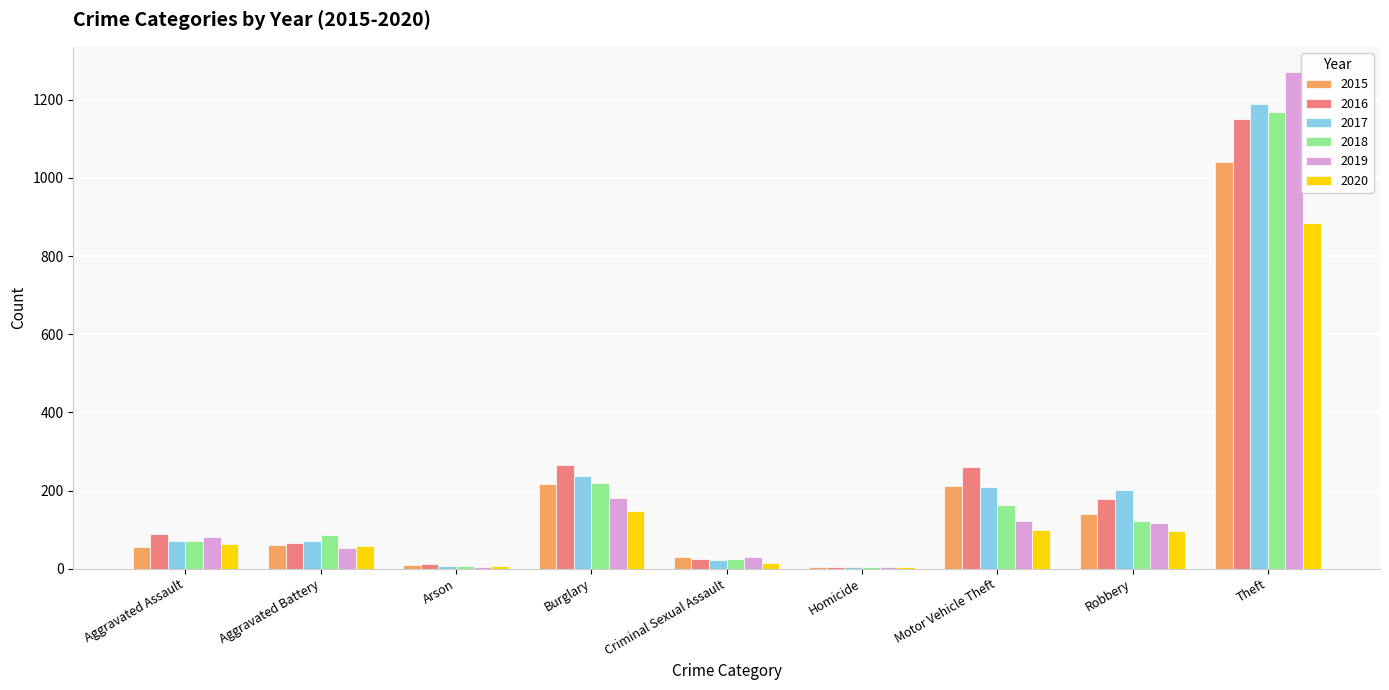

Where is 2019 nearest to the value 638?

Burglary